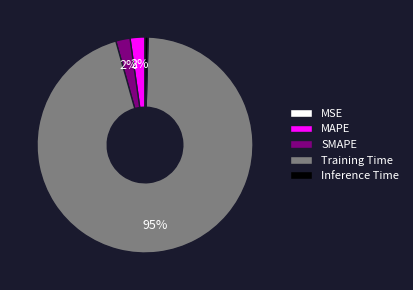

Which category has the biggest portion of the pie?

Training Time